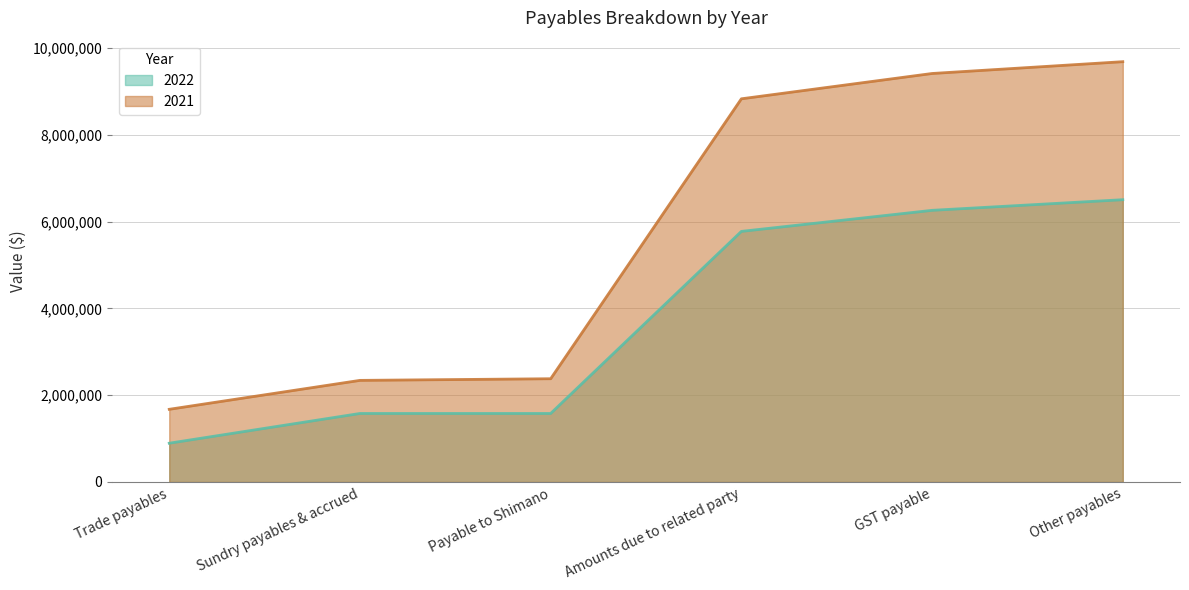

At which category does the chart reach its peak across all series?

Other payables